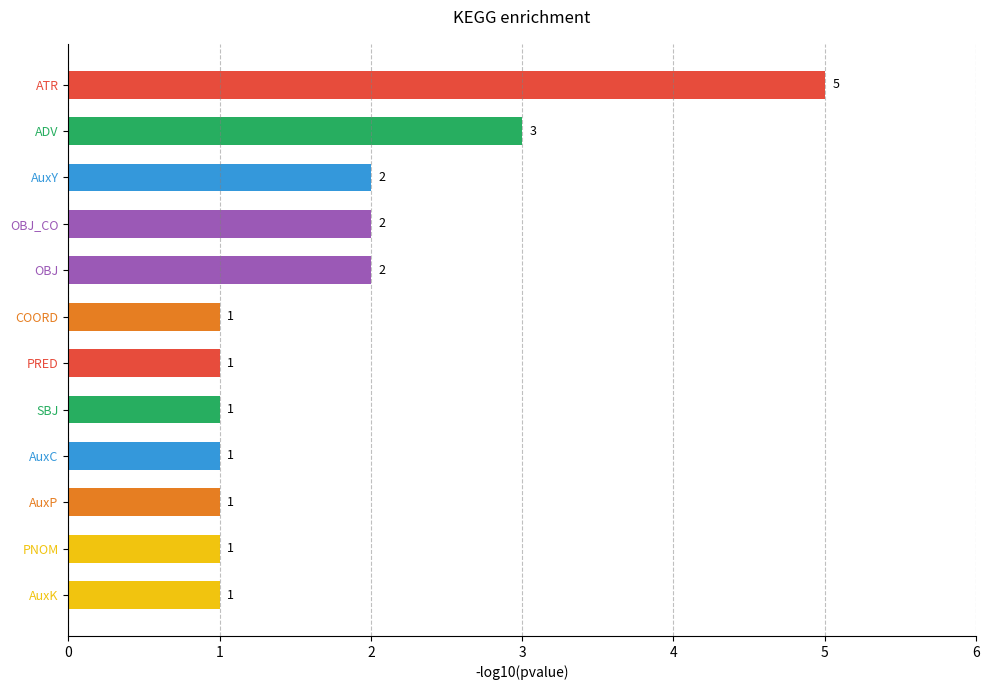

The value at OBJ_CO is 3. True or false?

False